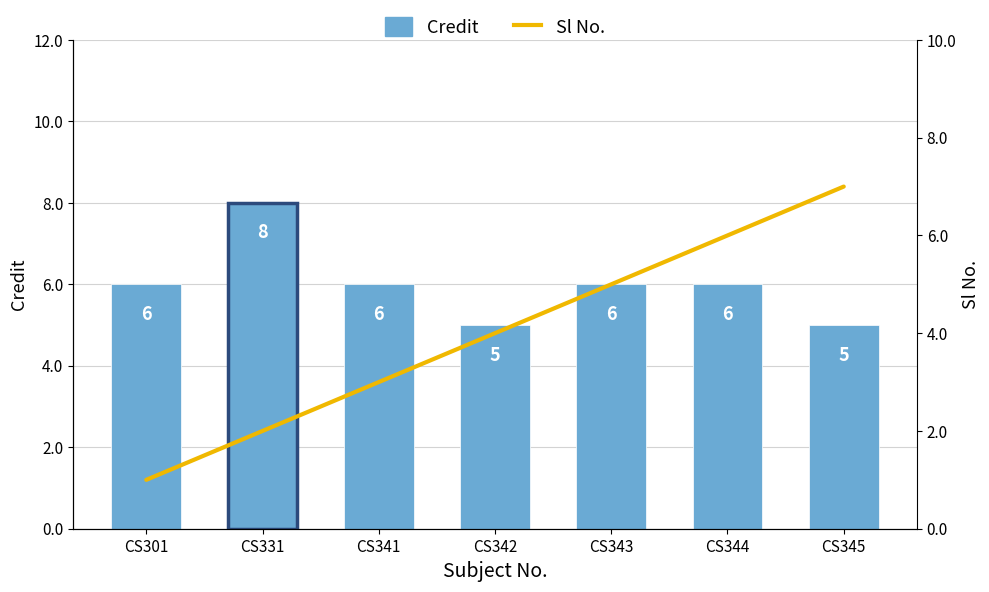

At which label is Credit closest to 6?

CS301